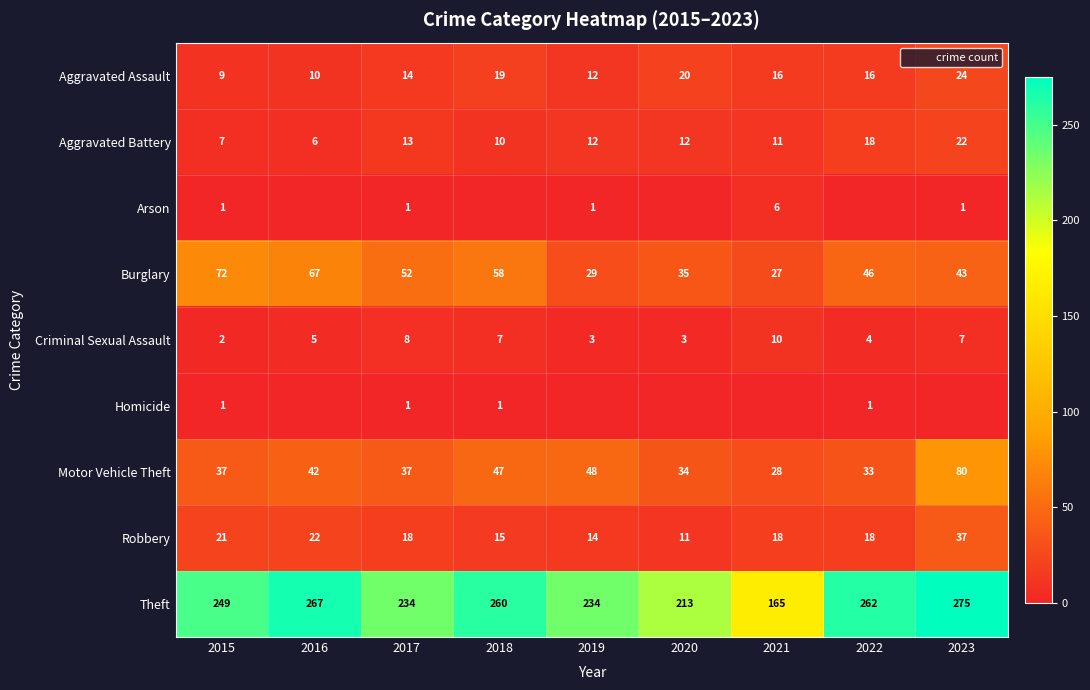

At which label does Burglary reach its peak?

2015